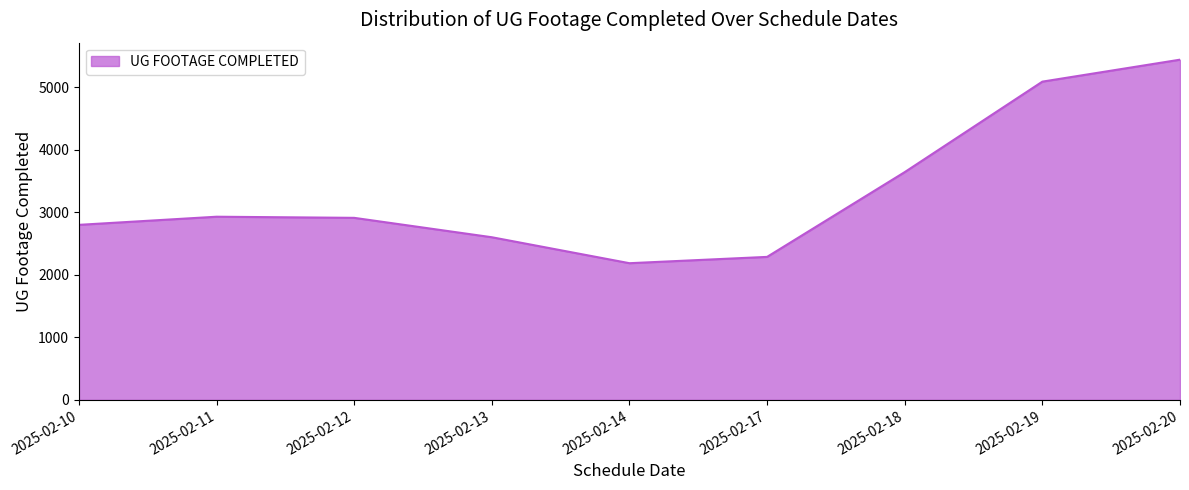

What is the minimum value shown in the chart?

2184